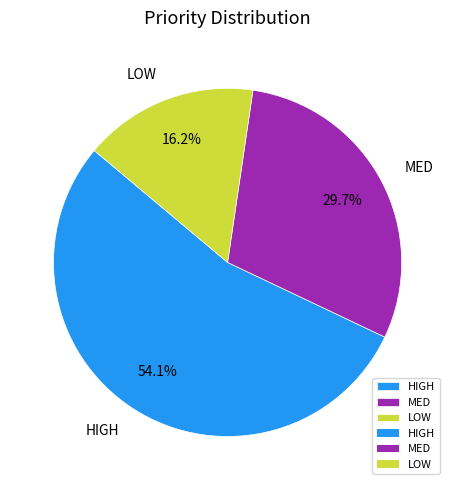

How many segments does this pie chart have?

3